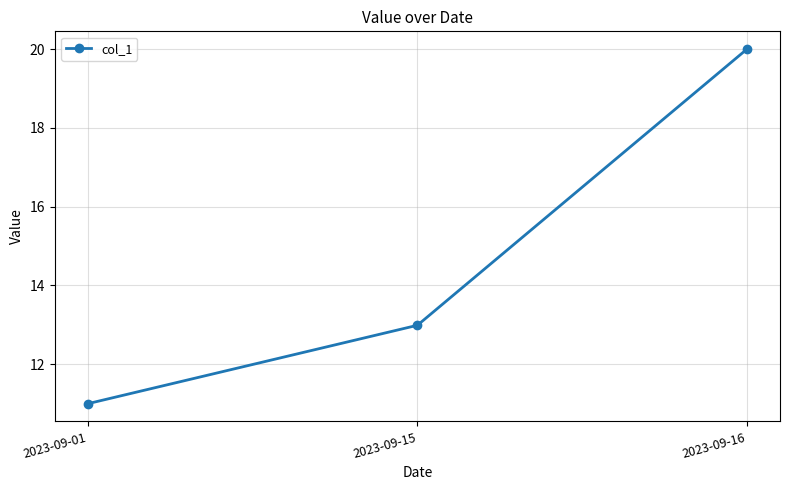

What is the difference between the maximum and minimum values?

9.0